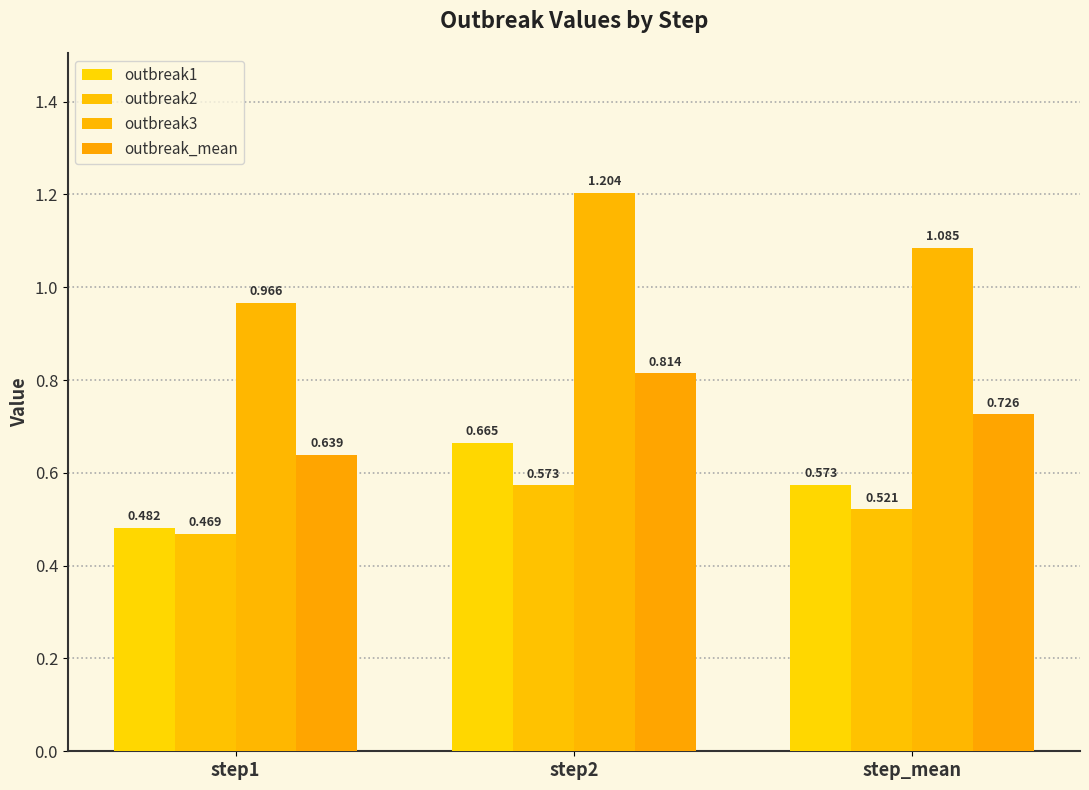

What is the approximate value of outbreak3 at step2?

1.2